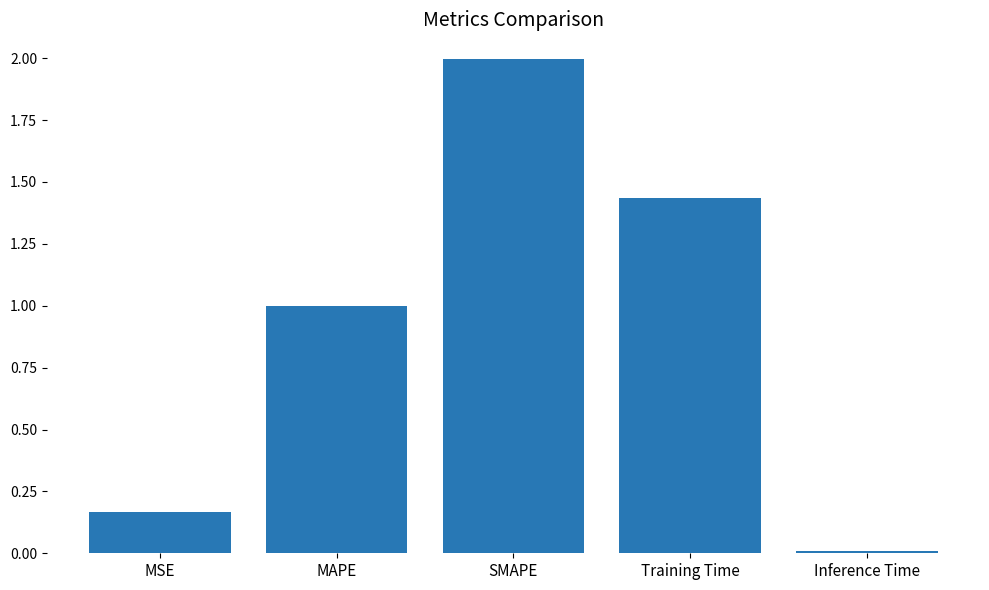

How many bars are there in total?

5